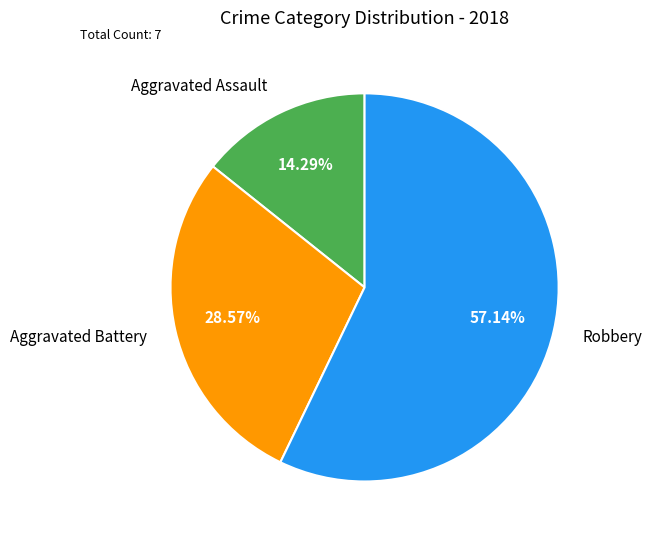

How many segments does this pie chart have?

3